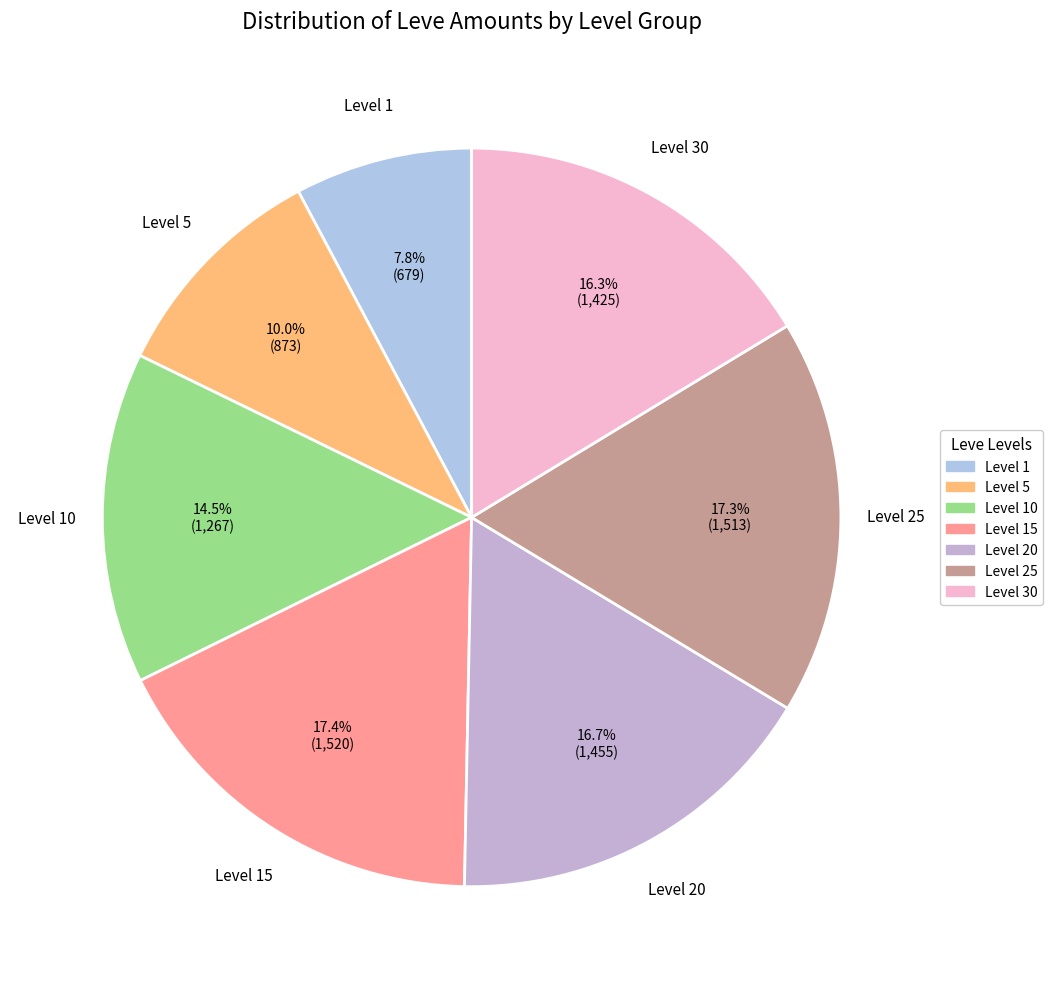

Approximately how many times larger is the value at Level 1 compared to Level 30?

0.5